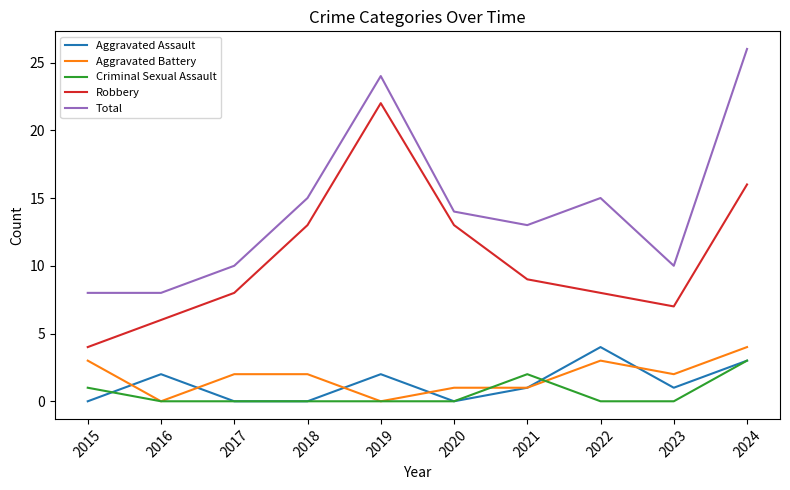

What is the total value across all series at 2022?

30